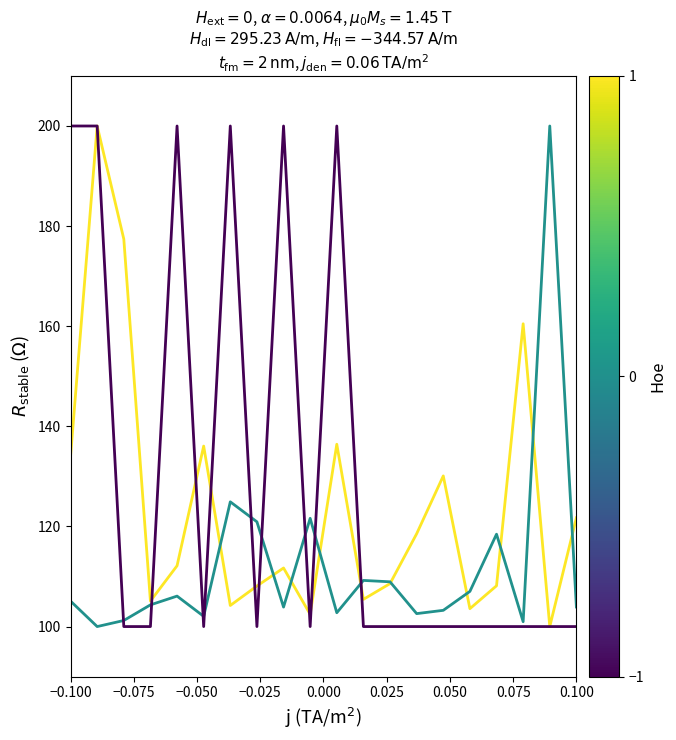

What is the maximum value shown in the chart?

200.0